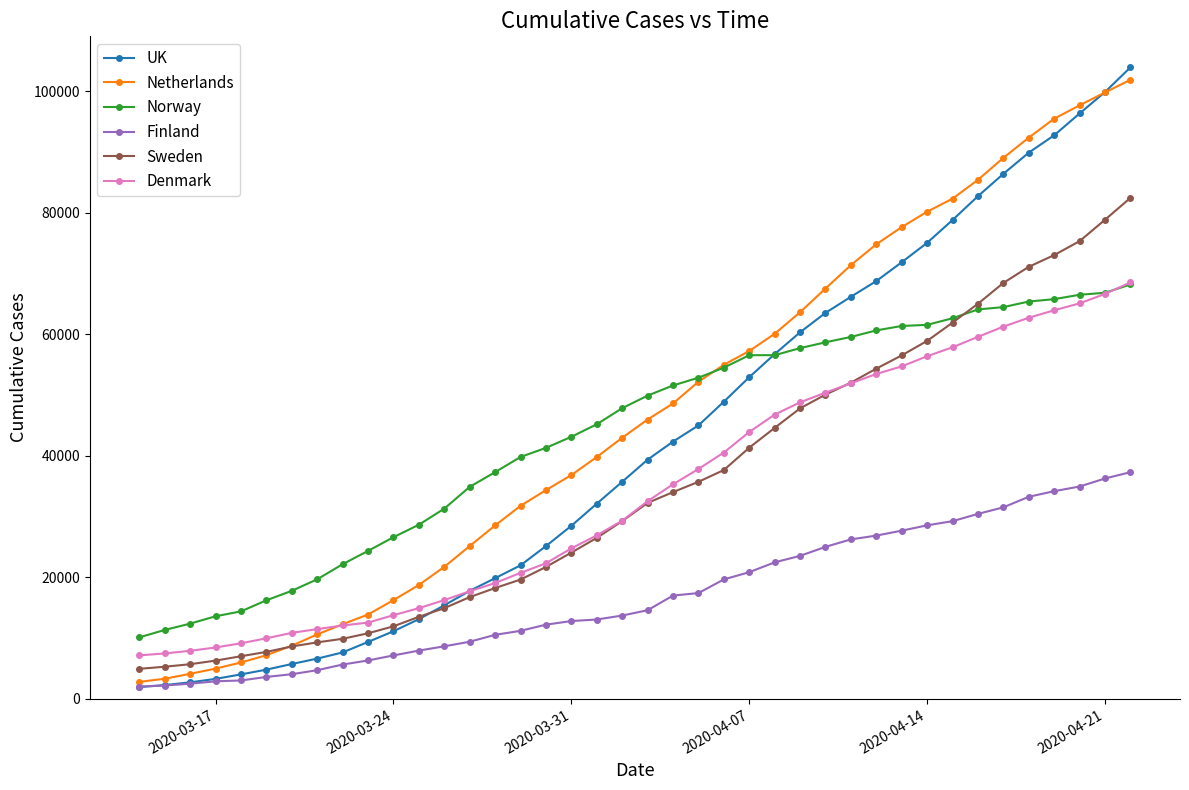

Which series has the largest total across all categories?

Netherlands